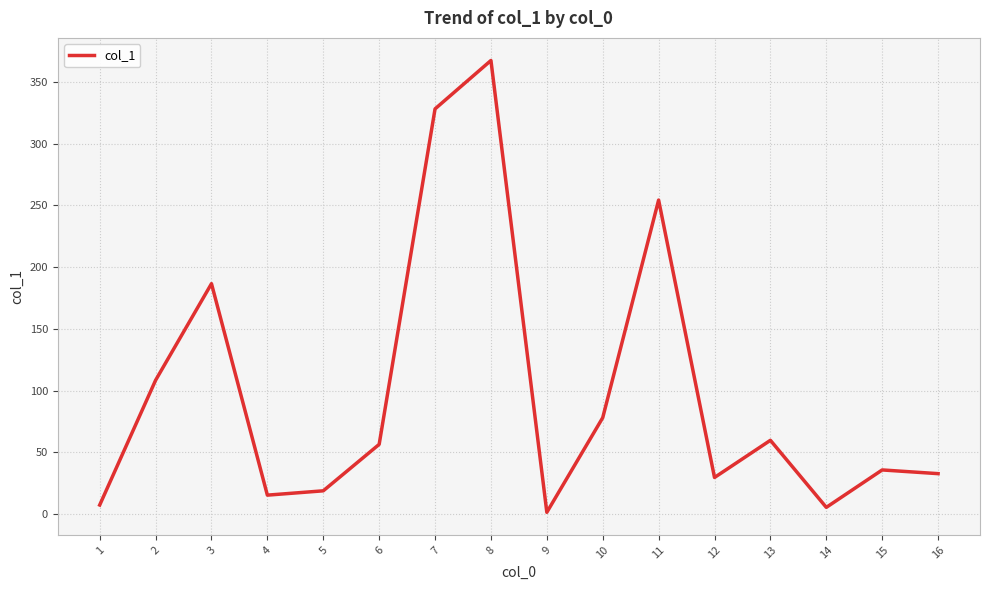

At which label is the value closest to 184?

3